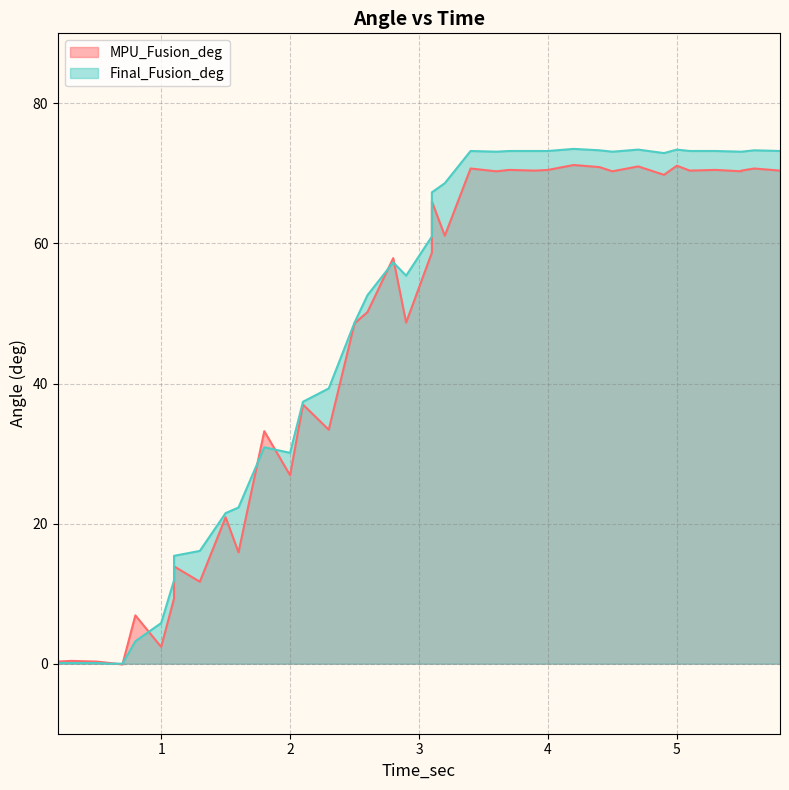

What is the highest value of the MPU_Fusion_deg series?

71.2